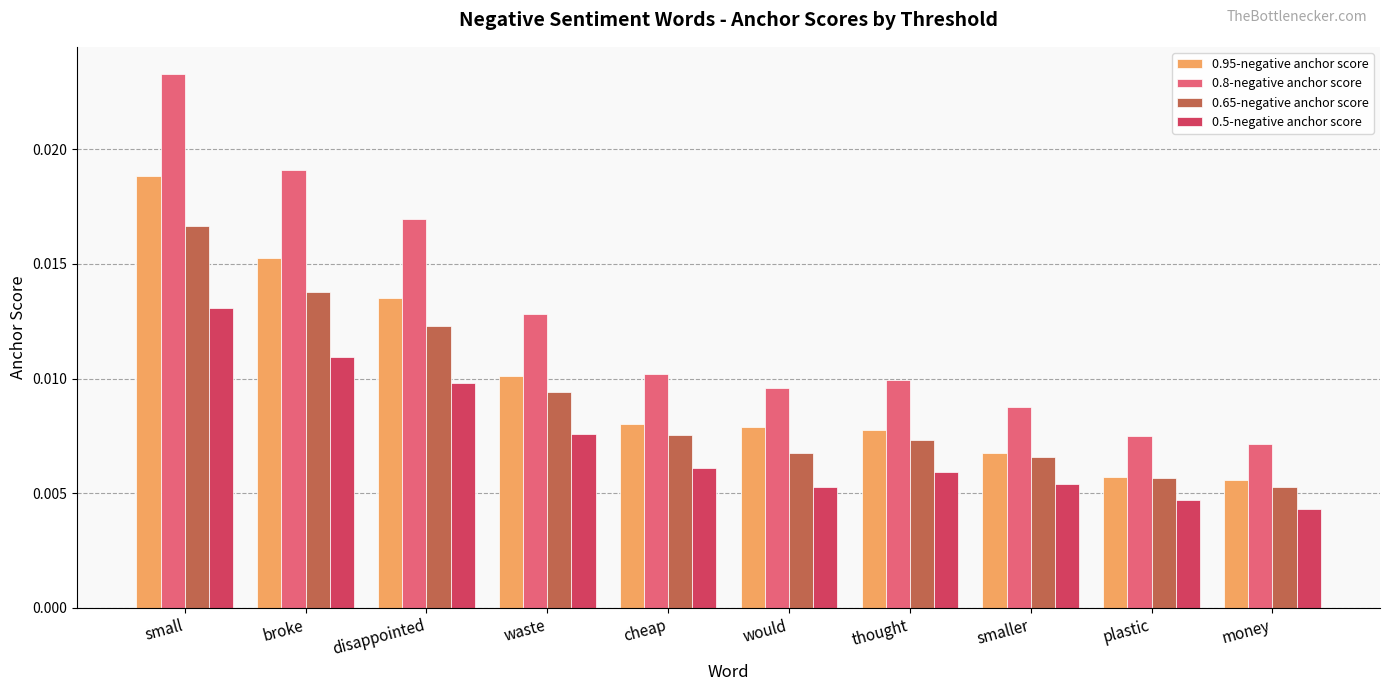

What is the label of the 7th bar from the right?

waste